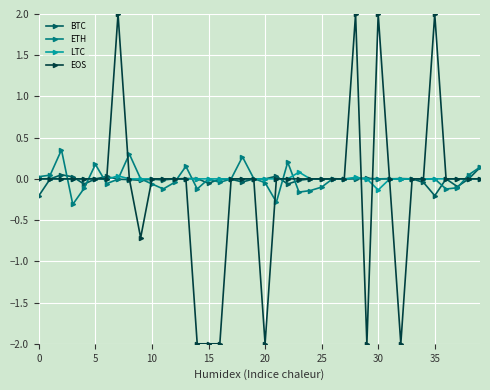

Which series has the largest range (max minus min)?

EOS